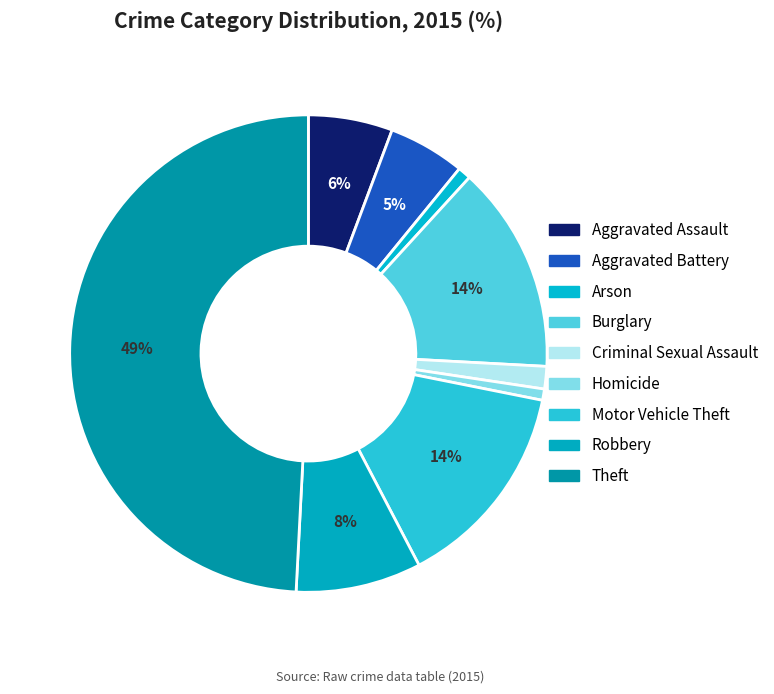

To the nearest percent, what is the combined percentage of Homicide and Burglary?

15%